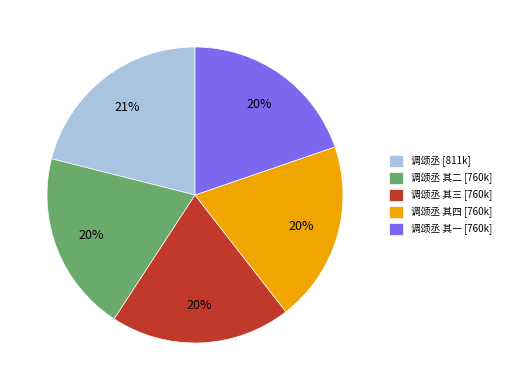

Count the number of slices in the pie.

5